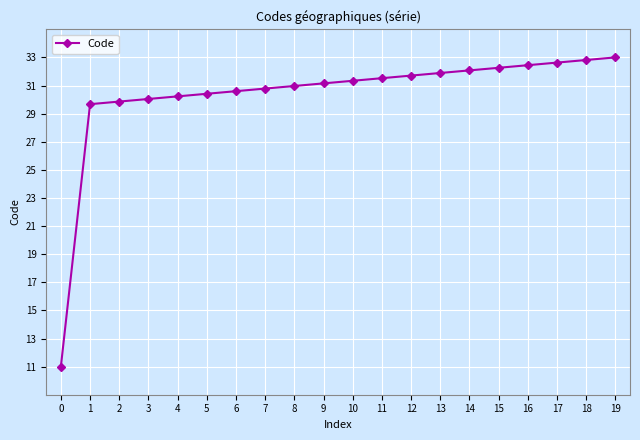

How many lines are shown in the chart?

1